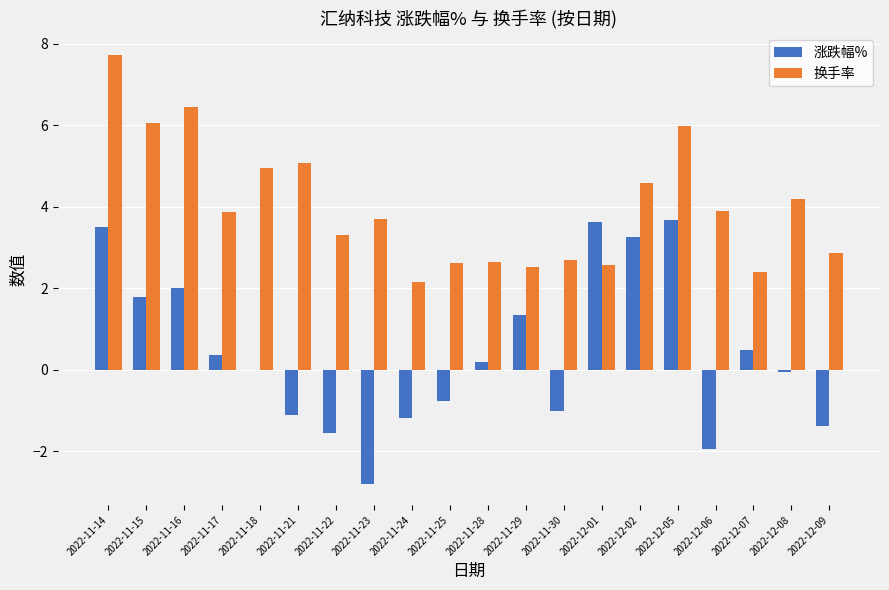

The value of 涨跌幅% at 2022-12-02 is 5.7. True or false?

False